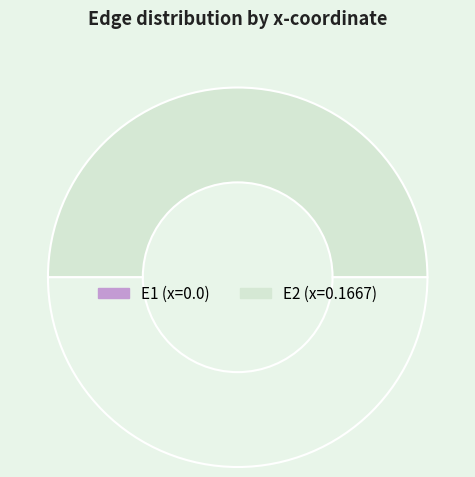

Which category has the biggest portion of the pie?

E2